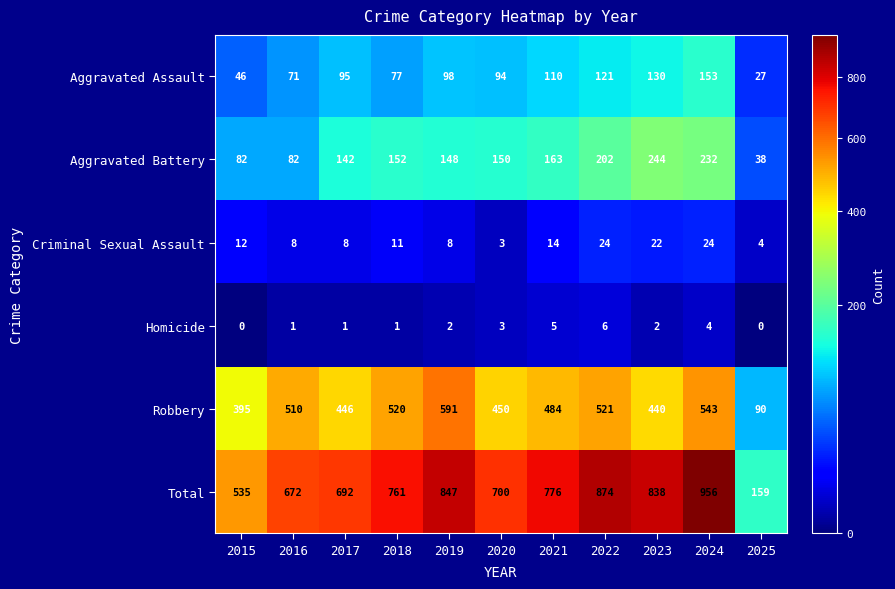

Rank the series at 2025 from lowest to highest value.

Homicide, Criminal Sexual Assault, Aggravated Assault, Aggravated Battery, Robbery, Total